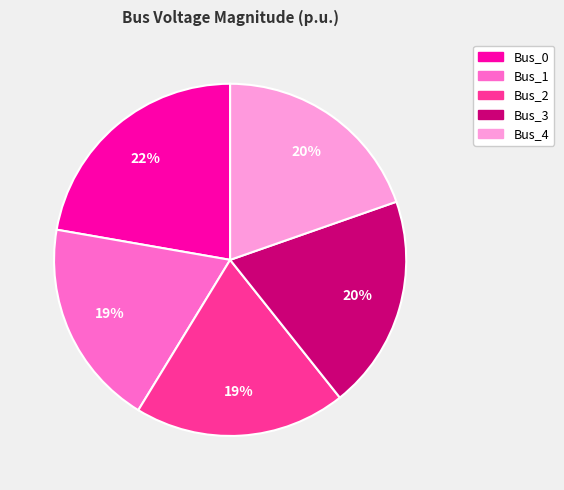

Is there any slice that represents more than half of the pie?

No